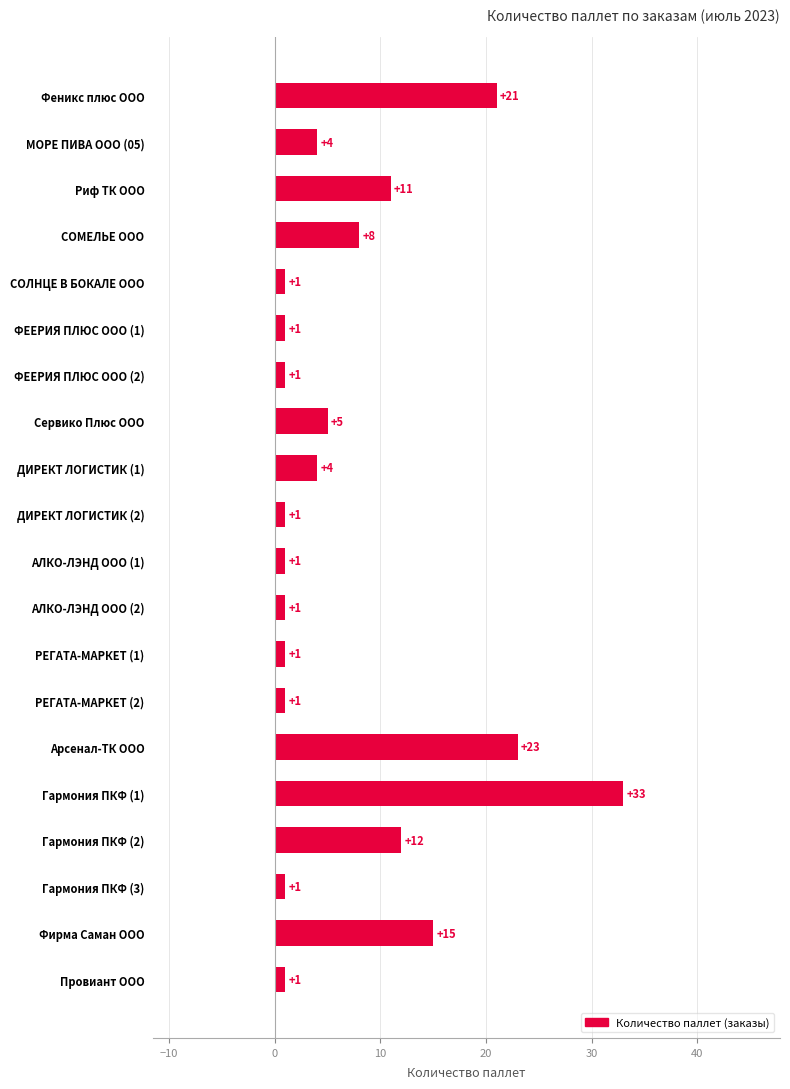

What is the average value?

7